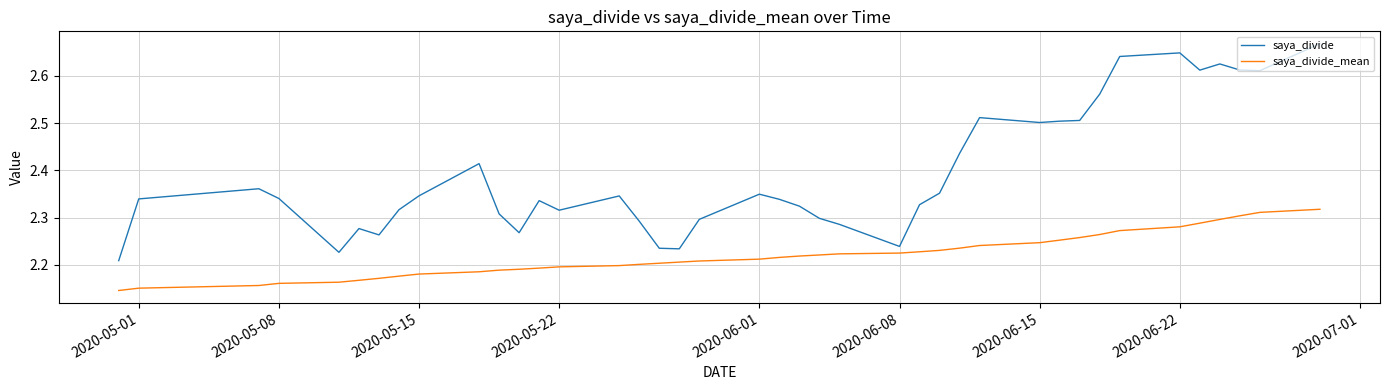

Which series has the largest range (max minus min)?

saya_divide